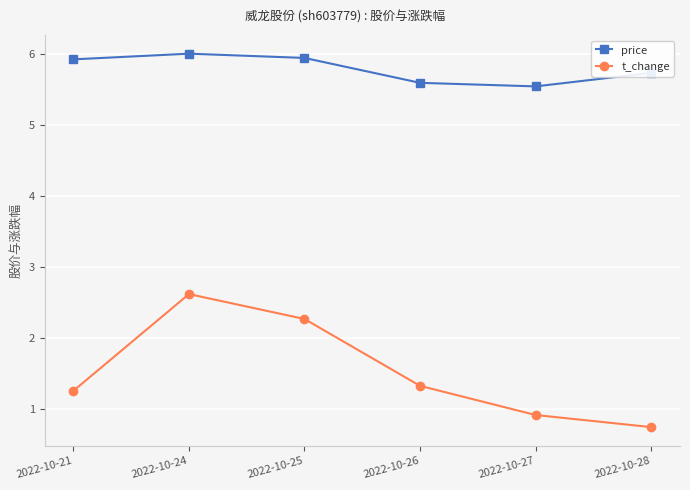

List the series in order of their overall mean, lowest first.

t_change, price